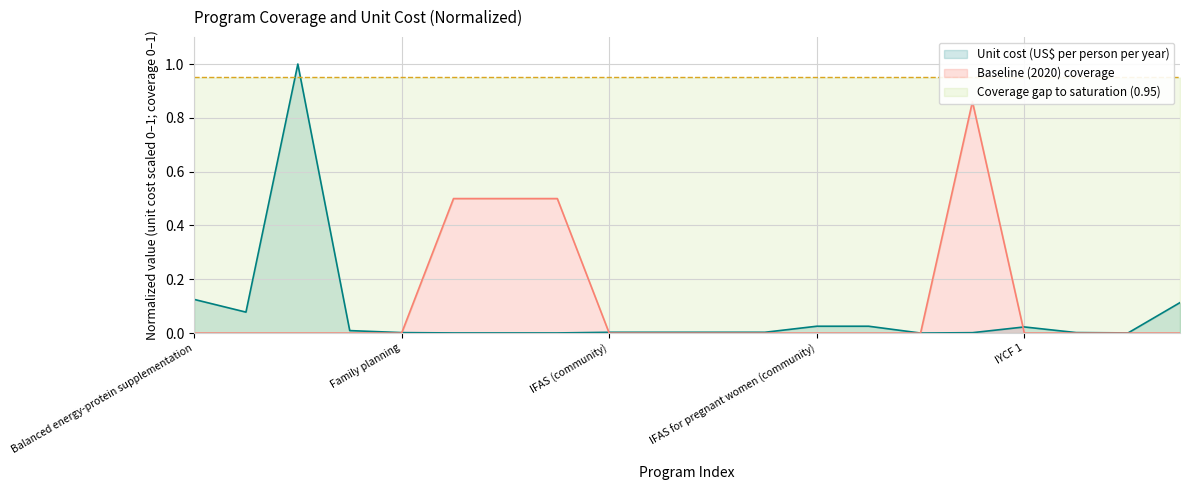

What is the maximum value for Unit cost (US$ per person per year)?

1.0